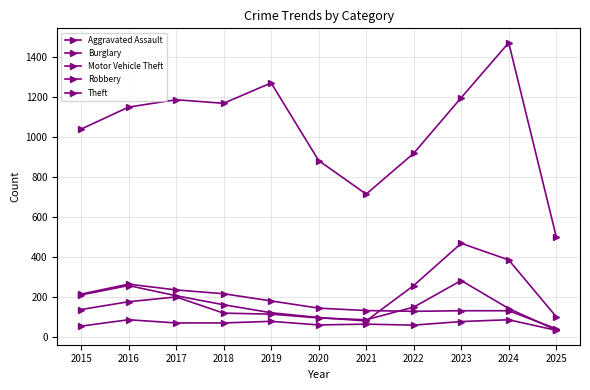

At which label does Motor Vehicle Theft reach its peak?

2023